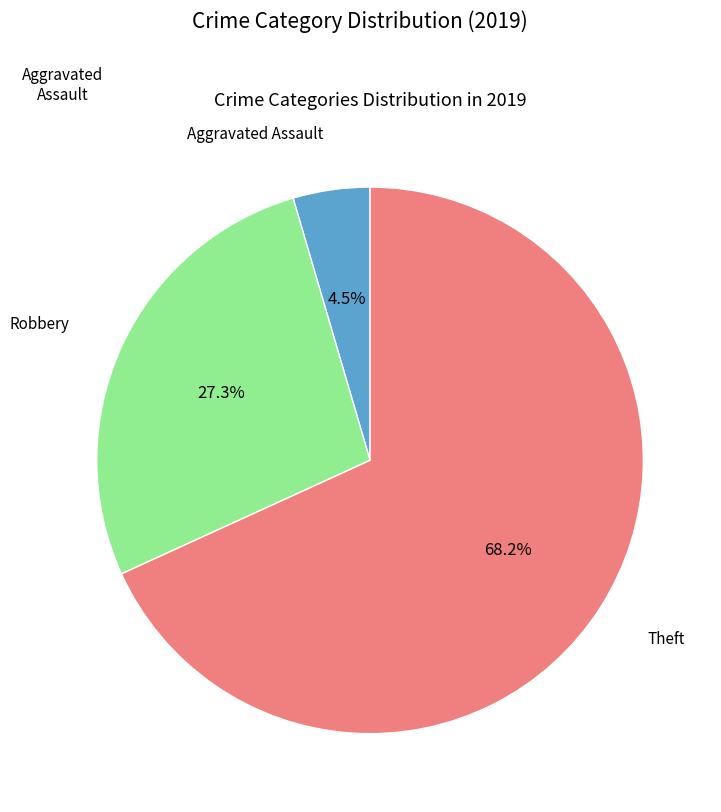

To the nearest percent, what is the difference between the Robbery and Aggravated Assault slice percentages?

23%